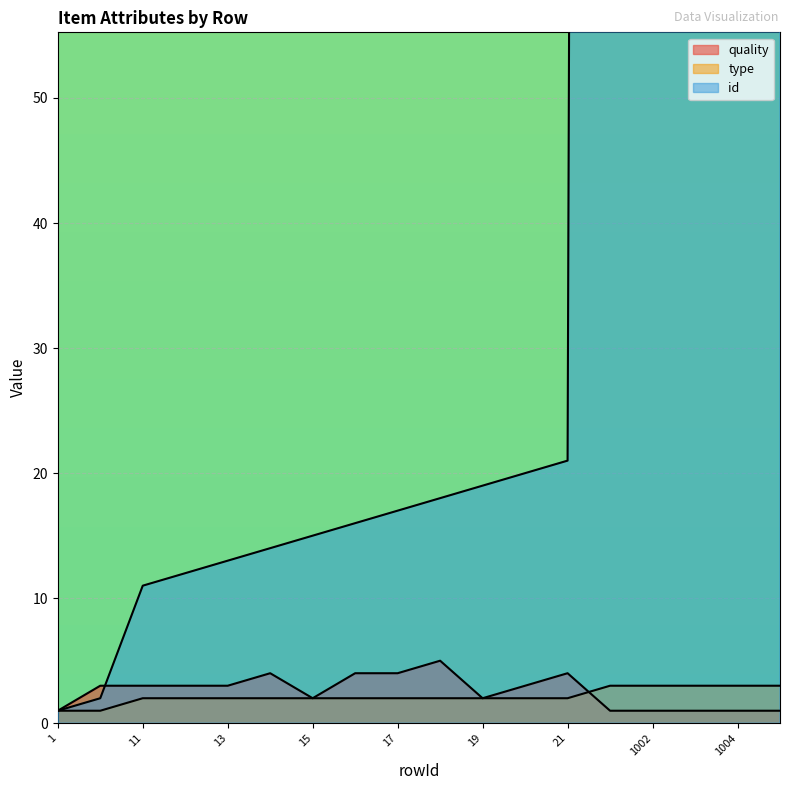

Rank the categories by quality value from lowest to highest.

1, 1001, 1002, 1003, 1004, 1005, 15, 19, 2, 11, 12, 13, 20, 14, 16, 17, 21, 18